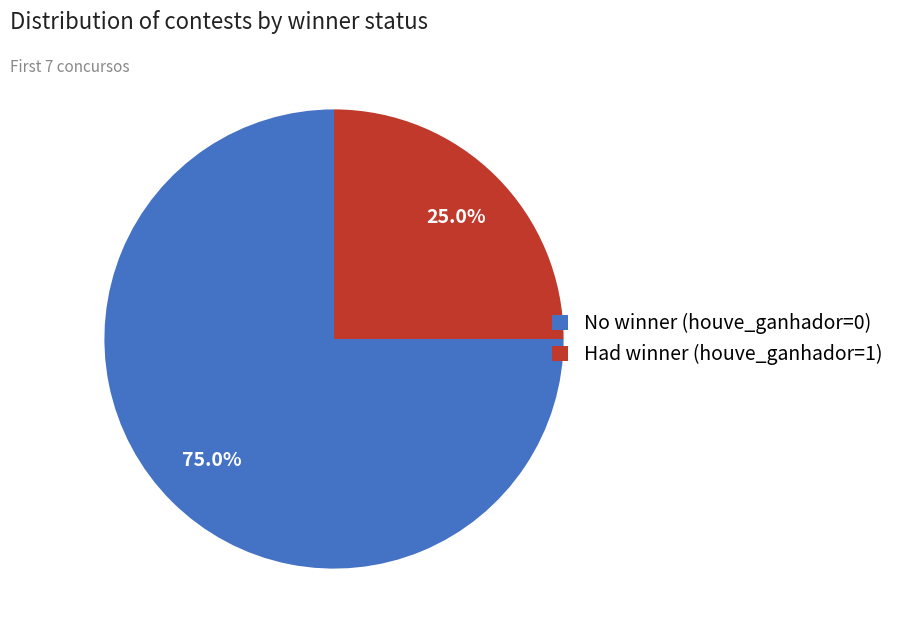

What portion of the pie excludes No winner (houve_ganhador=0)?

25.0%